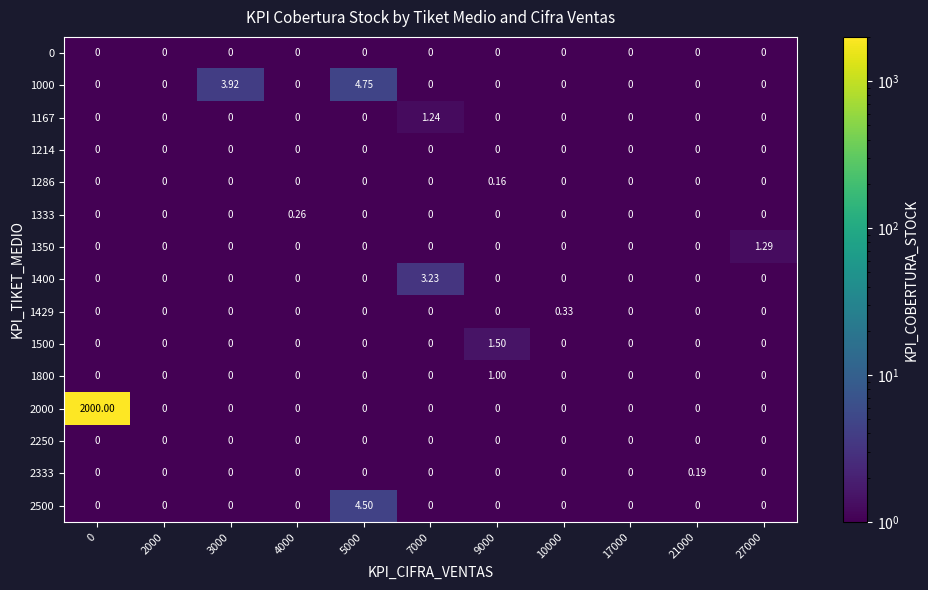

Rank the series at 5000 from highest to lowest value.

1000, 2500, 0, 1167, 1214, 1286, 1333, 1350, 1400, 1429, 1500, 1800, 2000, 2250, 2333